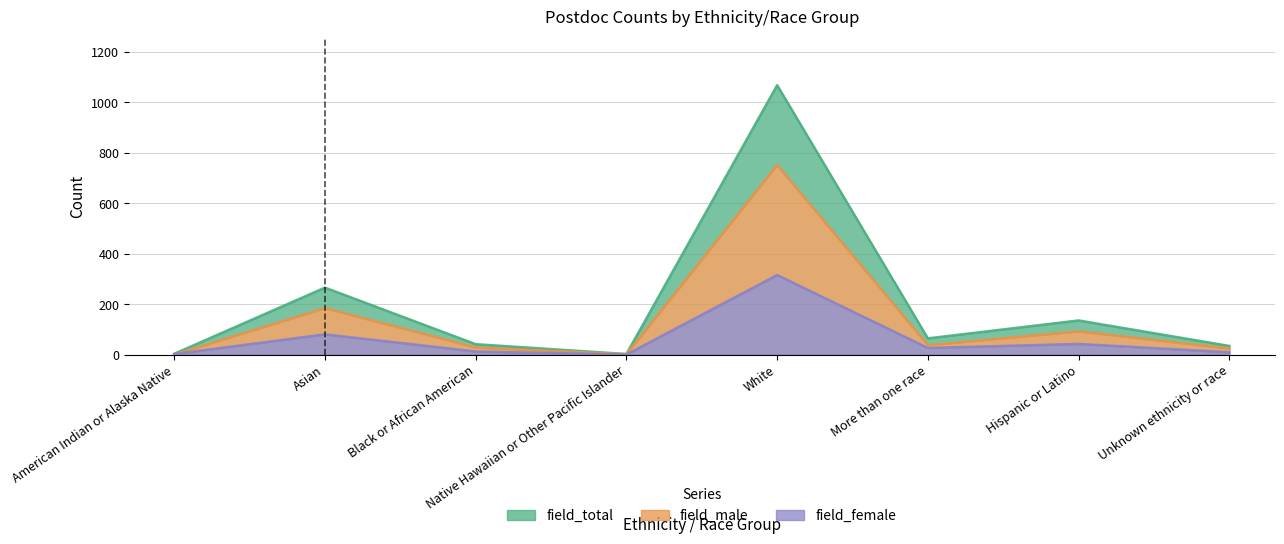

What is the sum of the field_female values at More than one race and Native Hawaiian or Other Pacific Islander?

28